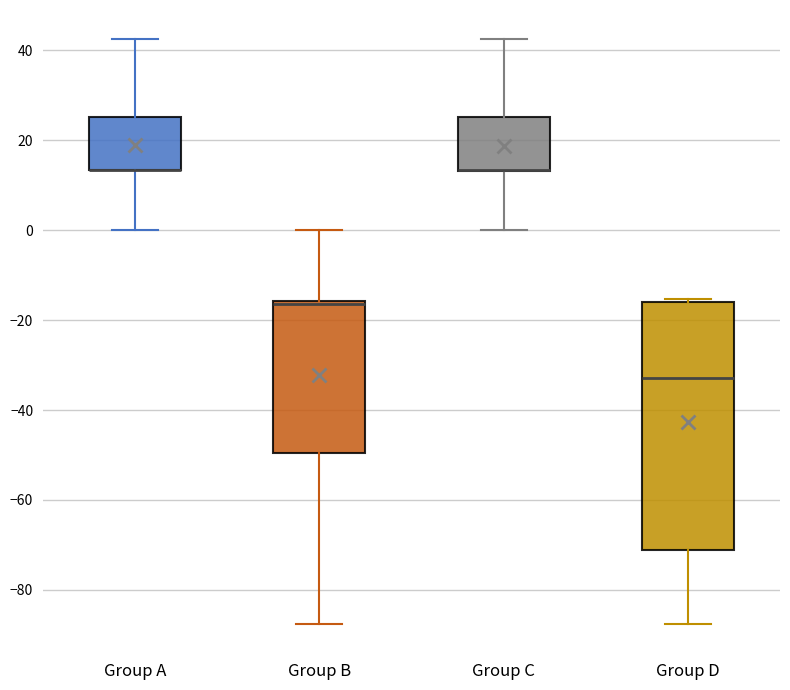

Where is the lower edge of the box for Group C on the y-axis? The values are not printed on the chart, so give them approximately, as read against the axis.

14